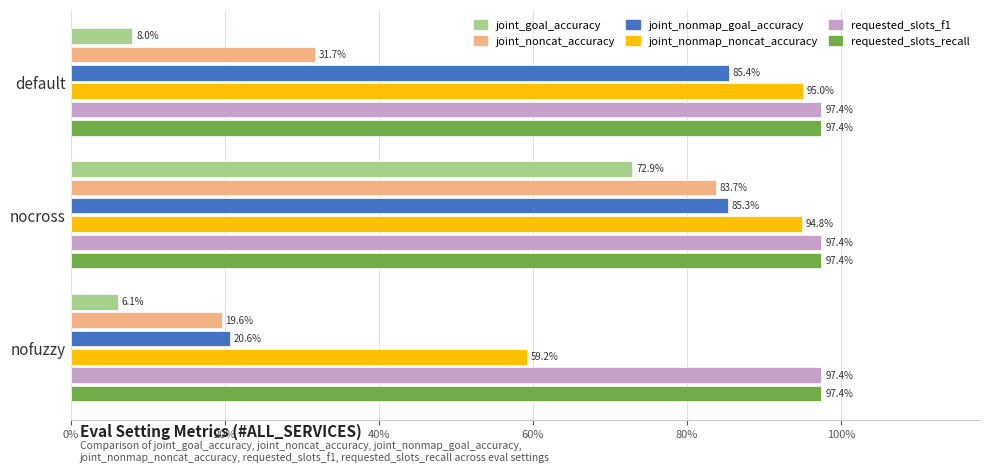

Reading right to left, extract all data points from this chart.

joint_goal_accuracy: 0.1	0.7	0.1
joint_noncat_accuracy: 0.2	0.8	0.3
joint_nonmap_goal_accuracy: 0.2	0.9	0.9
joint_nonmap_noncat_accuracy: 0.6	0.9	1.0
requested_slots_f1: 0.1	0.1	0.1
requested_slots_recall: 0.1	0.1	0.1